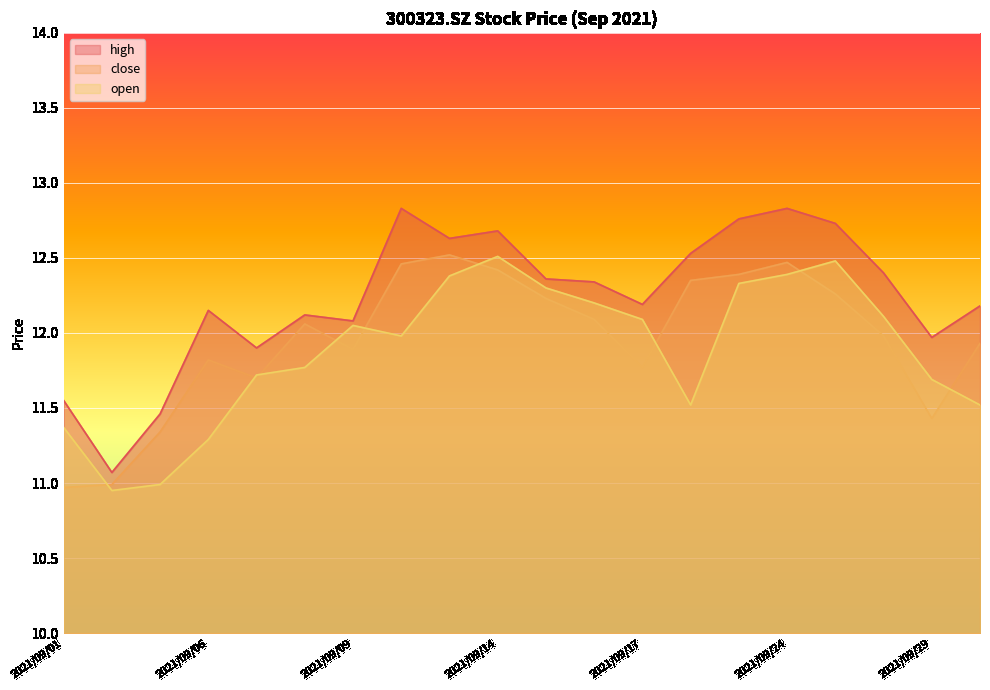

True or false: open and high cross at least once.

False